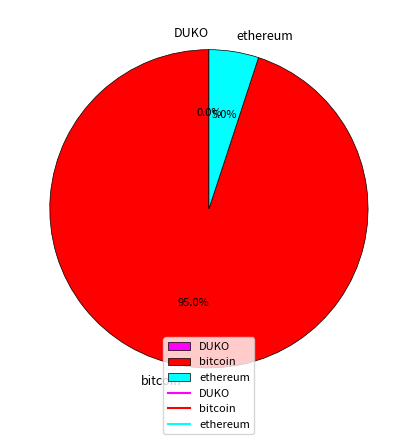

Which slice represents more than half of the pie?

bitcoin